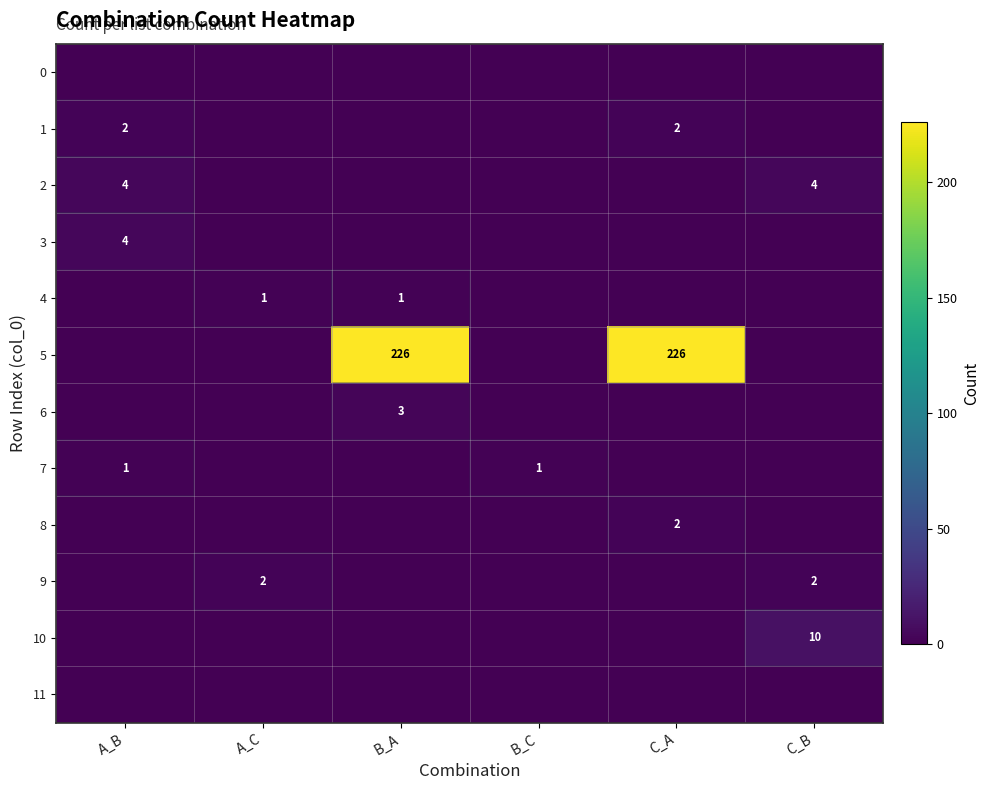

True or false: 2 has a value of 4 at A_B.

True